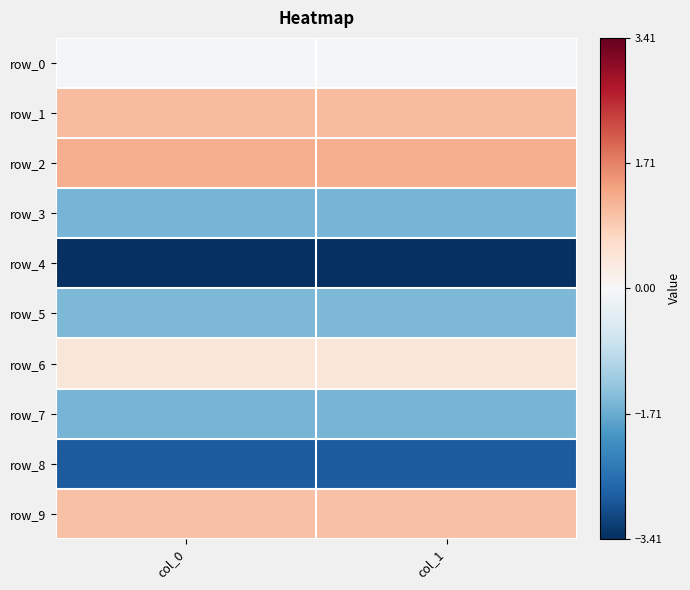

What is the total value across all series at col_1?

-7.3